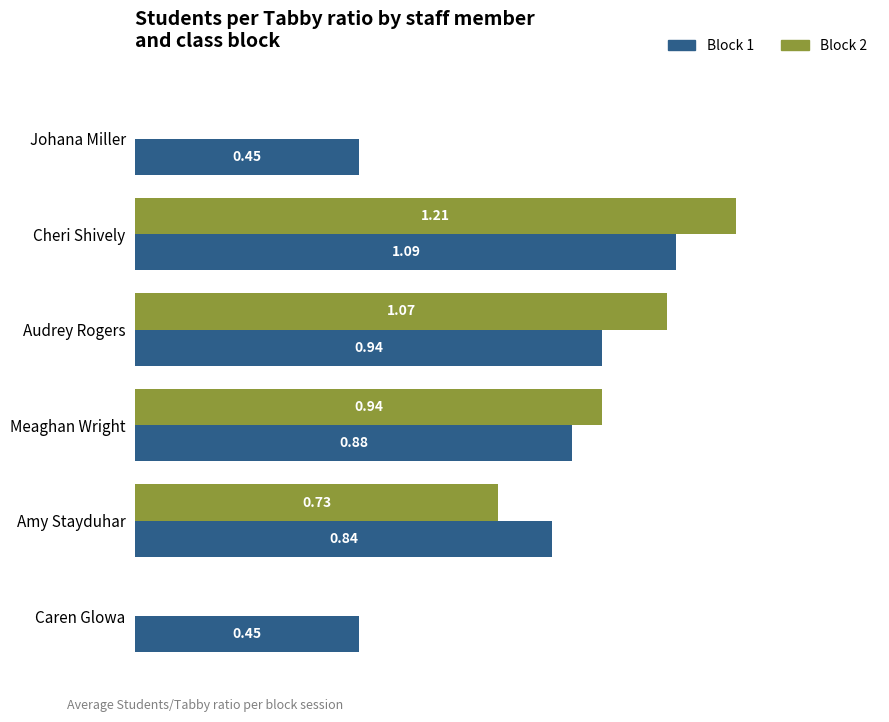

Which category has the highest value in the Block 1 series?

Cheri Shively